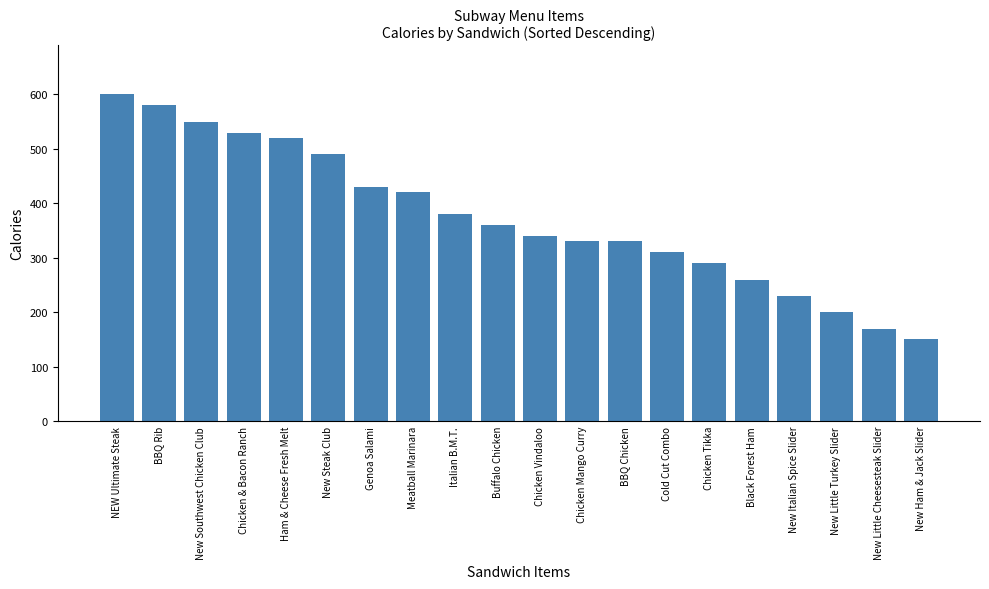

True or false: the data shows 330 at BBQ Chicken.

True